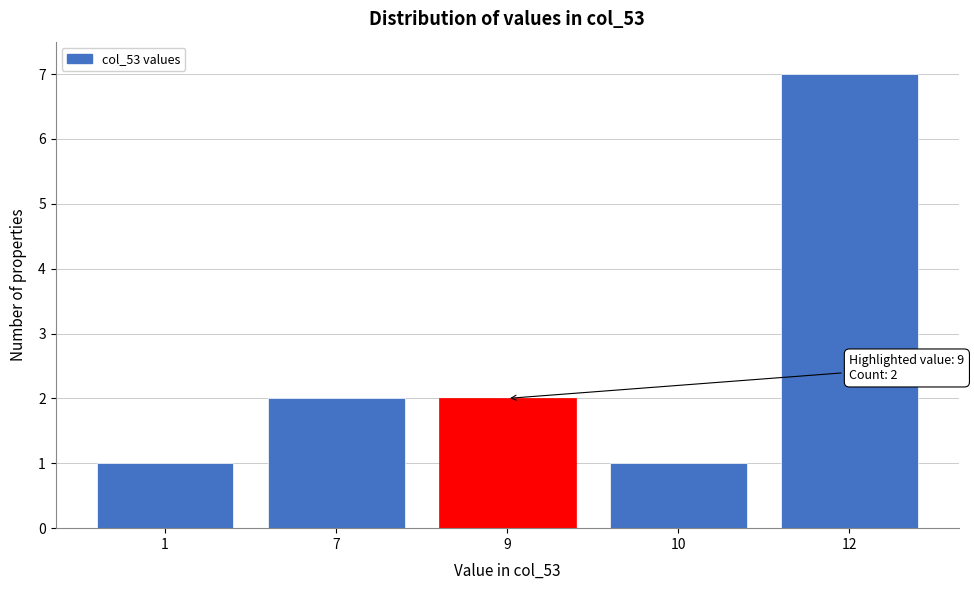

Reading right to left, list all the values displayed in this chart.

12=7	10=1	9=2	7=2	1=1